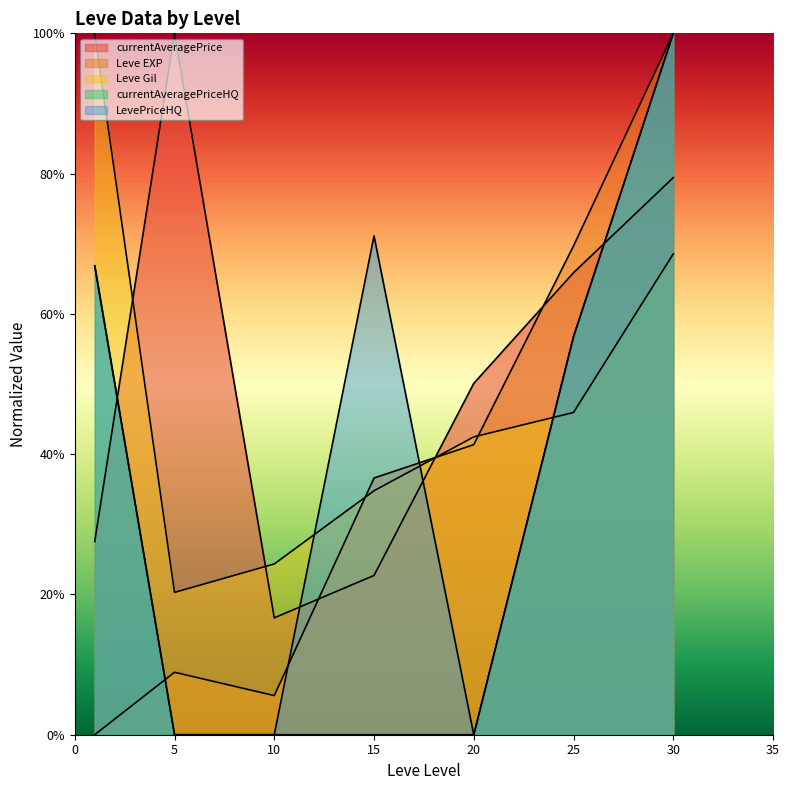

What is the value of the Leve Gil point at the 7th from the left?

0.7